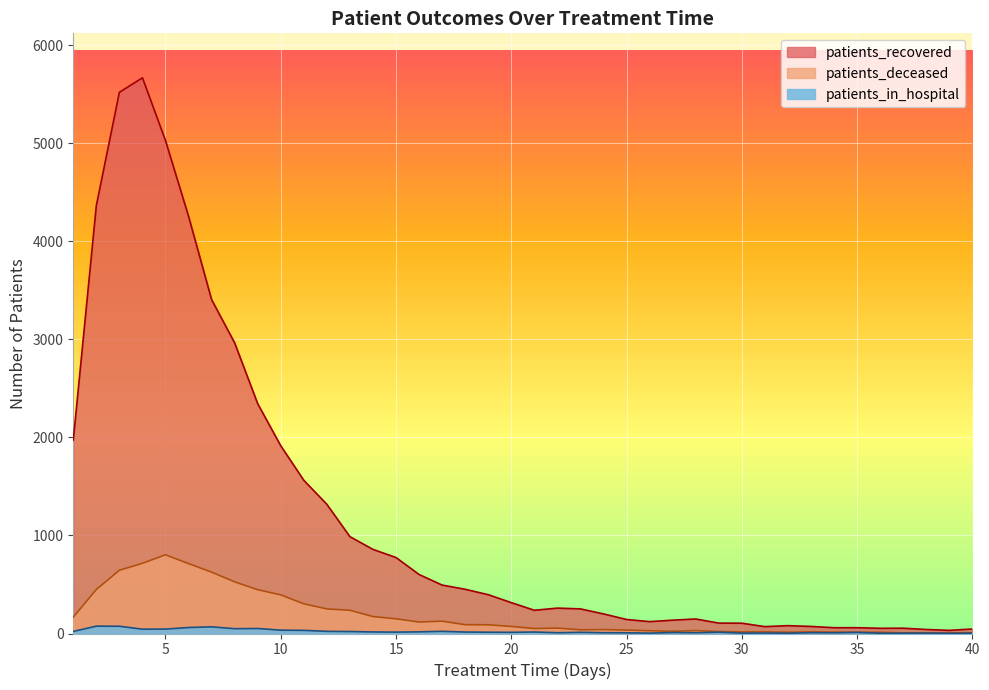

Which series has the largest total across all categories?

patients_recovered